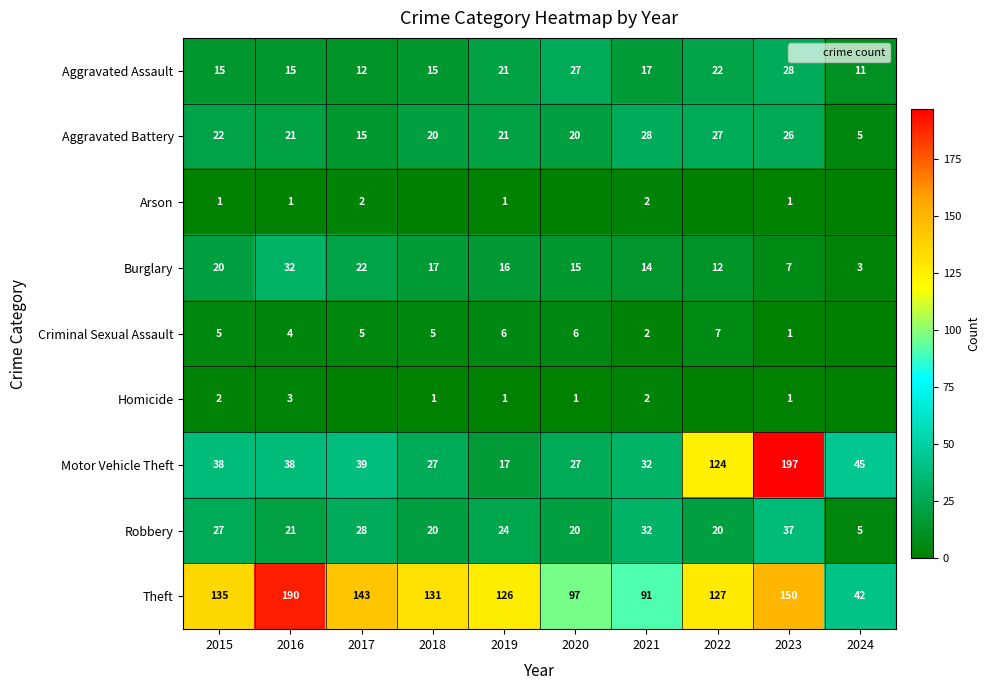

Rank the series at 2021 from highest to lowest value.

Theft, Motor Vehicle Theft, Robbery, Aggravated Battery, Aggravated Assault, Burglary, Arson, Criminal Sexual Assault, Homicide